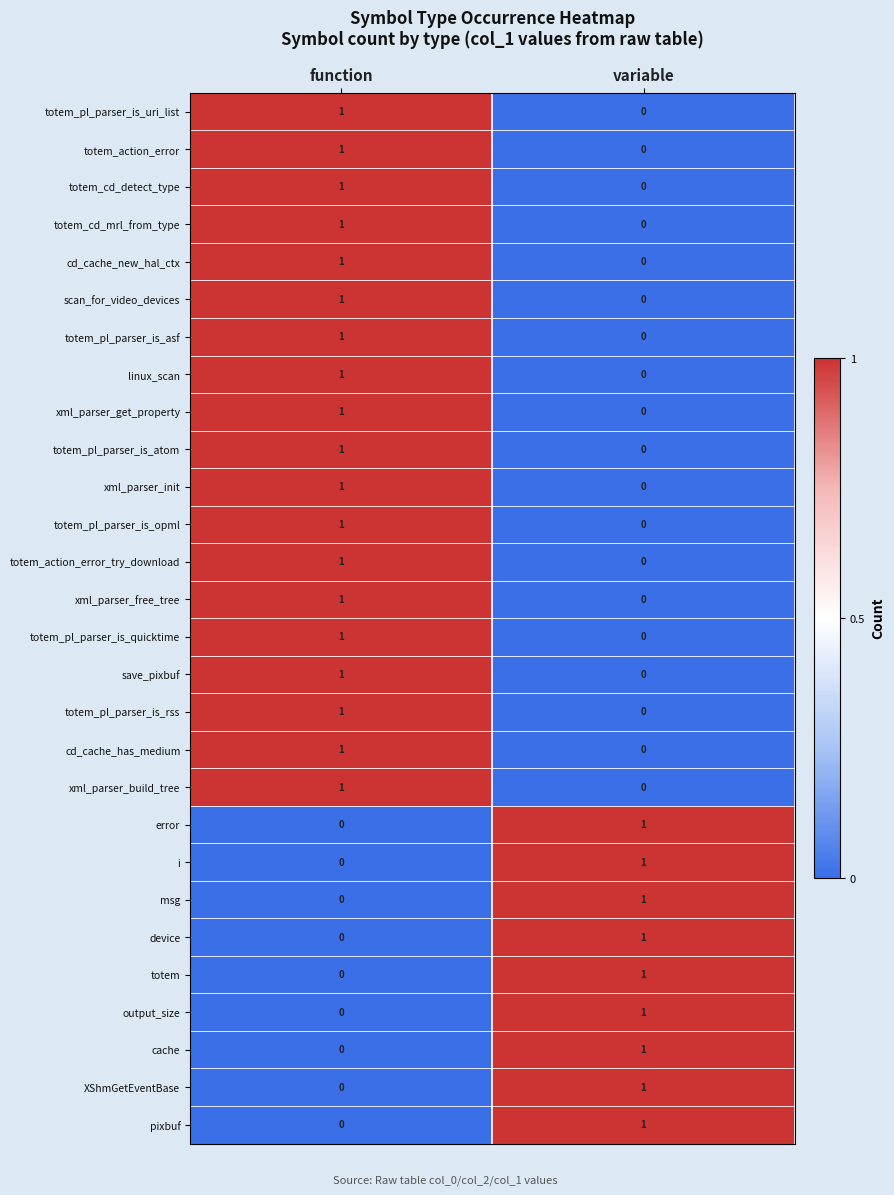

The totem_cd_detect_type series shows 1 at function. True or false?

True